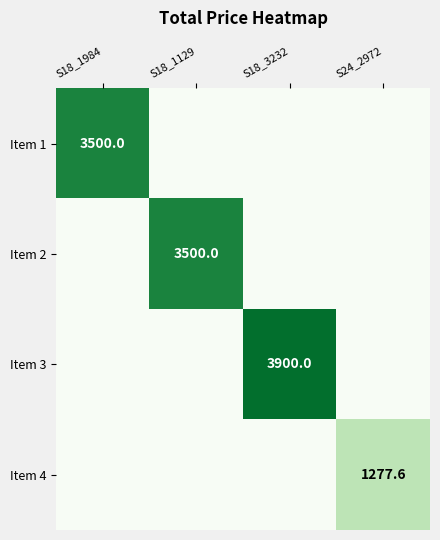

The value of Item 2 at S18_3232 is 0.0. True or false?

True